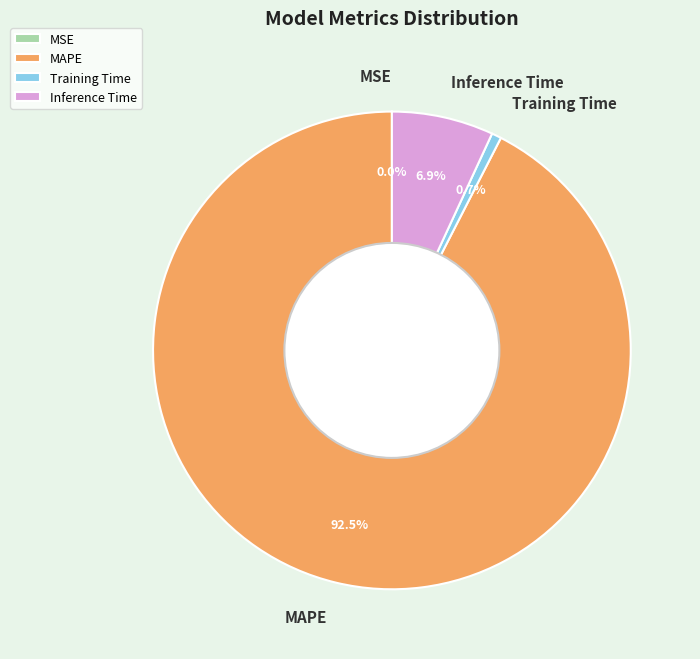

What is the largest slice in the pie chart?

MAPE